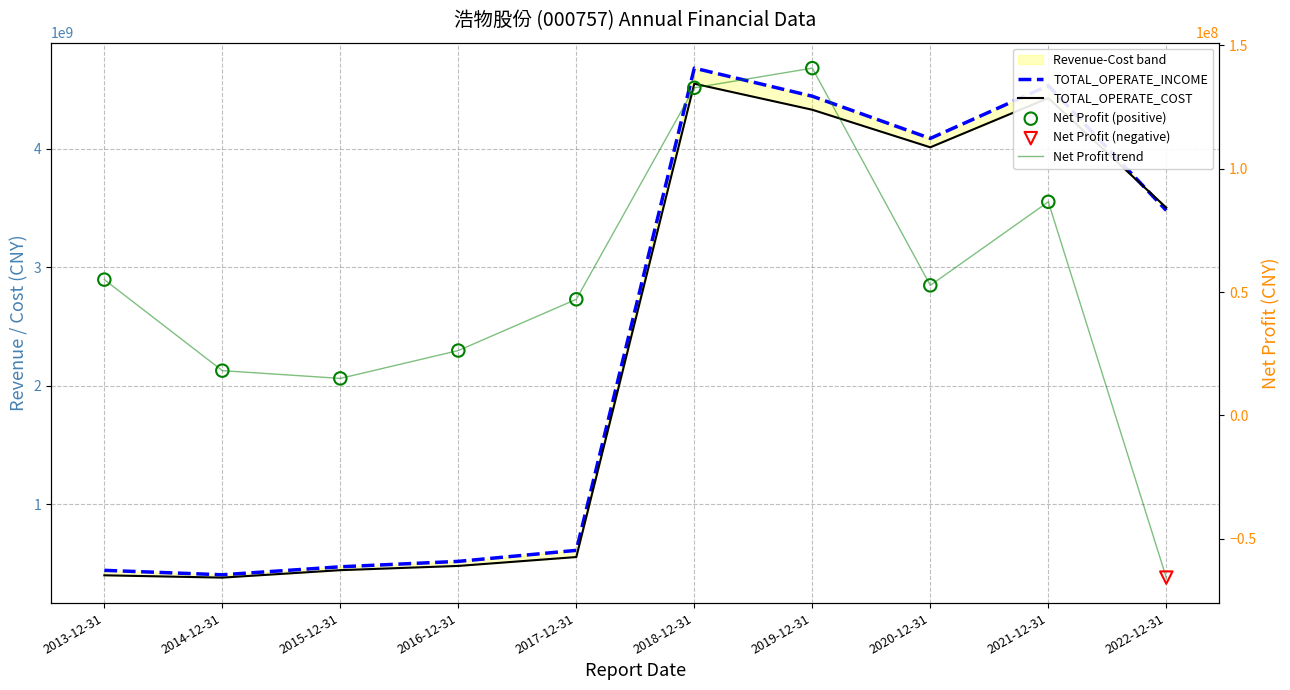

At how many categories does at least one series exceed 3634982758?

4